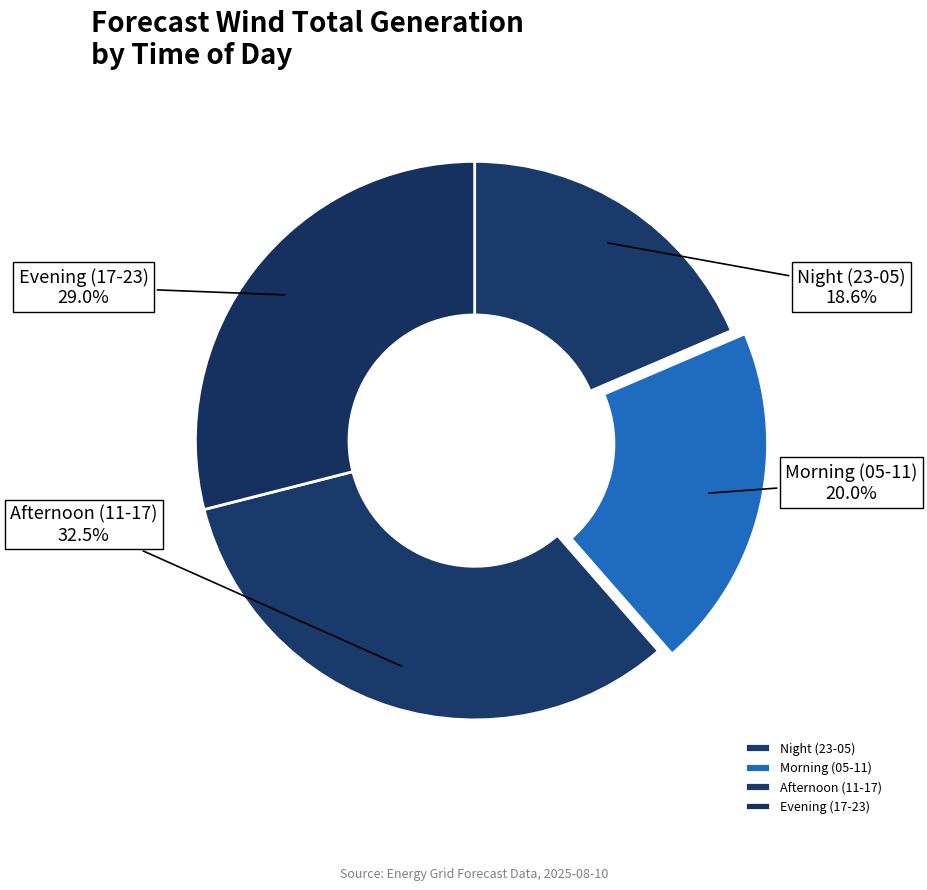

Is there a majority slice in this chart?

No